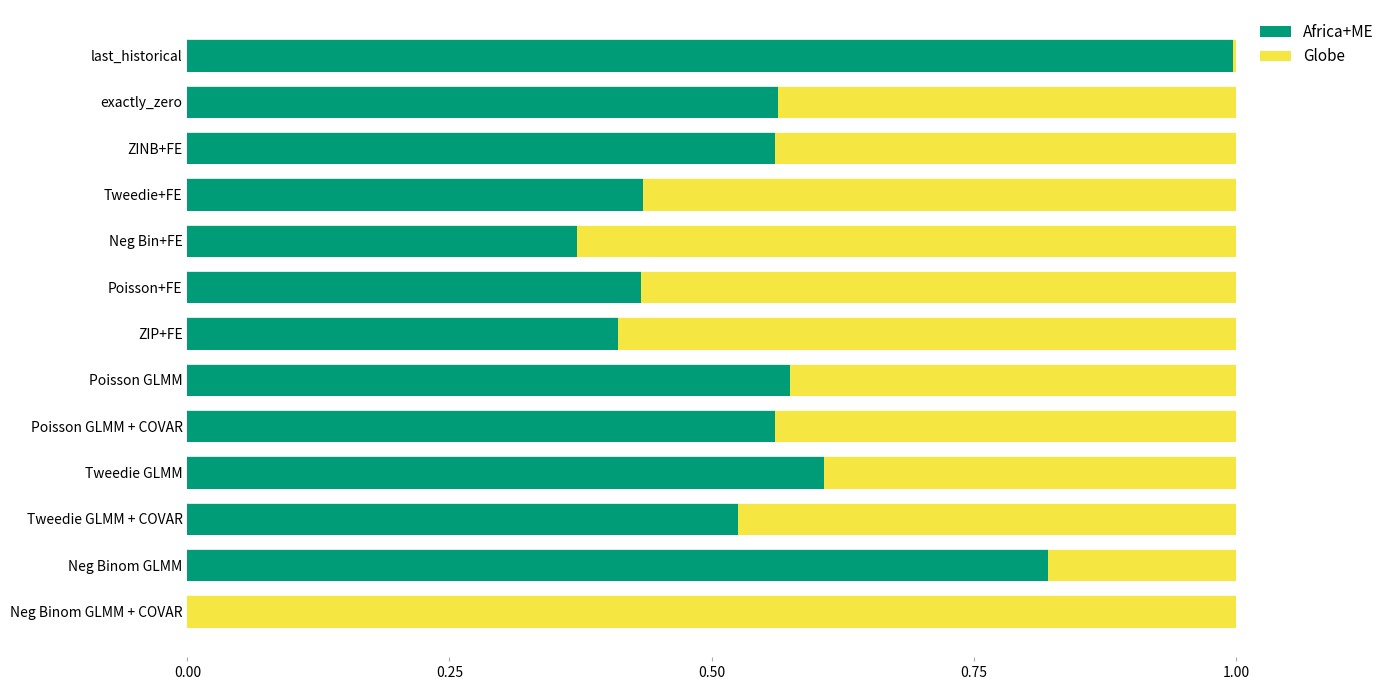

What is the highest value of the Africa+ME series?

1.0